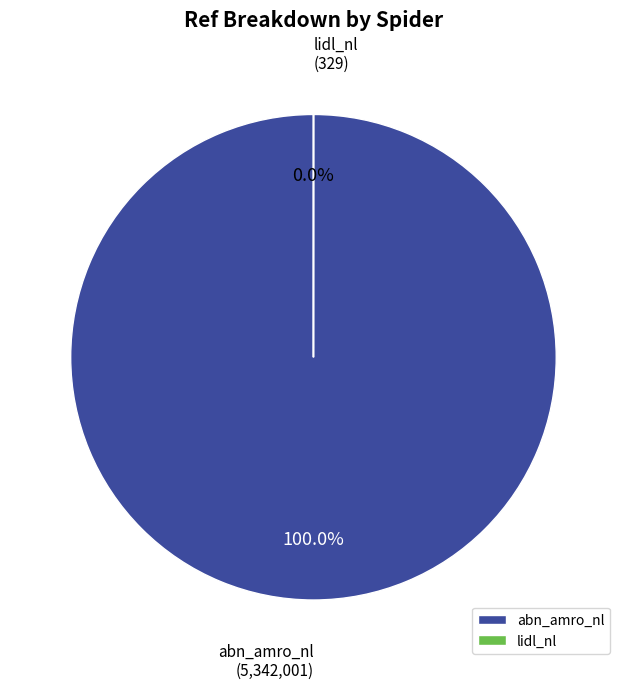

True or false: abn_amro_nl accounts for 100% of the total.

True